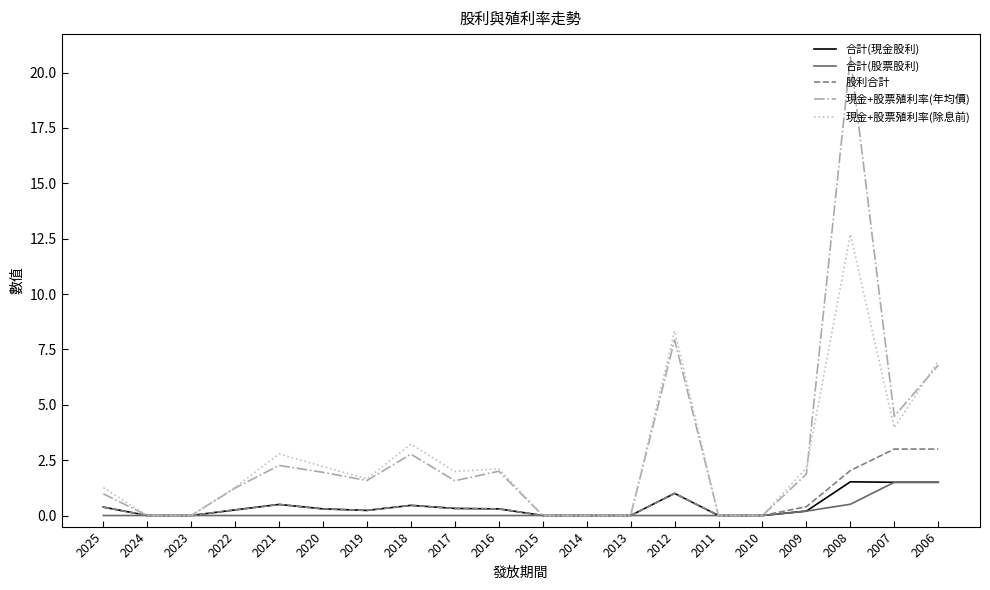

What is the average value of the 現金+股票殖利率(年均價) series?

2.8